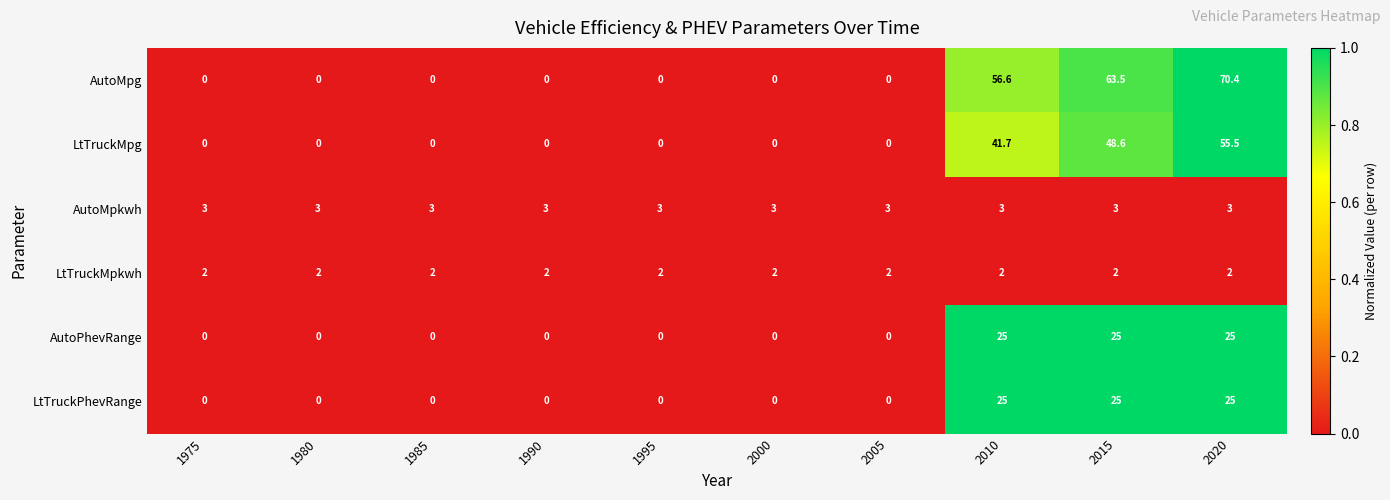

The value of AutoPhevRange at 2015 is 36.5. True or false?

False